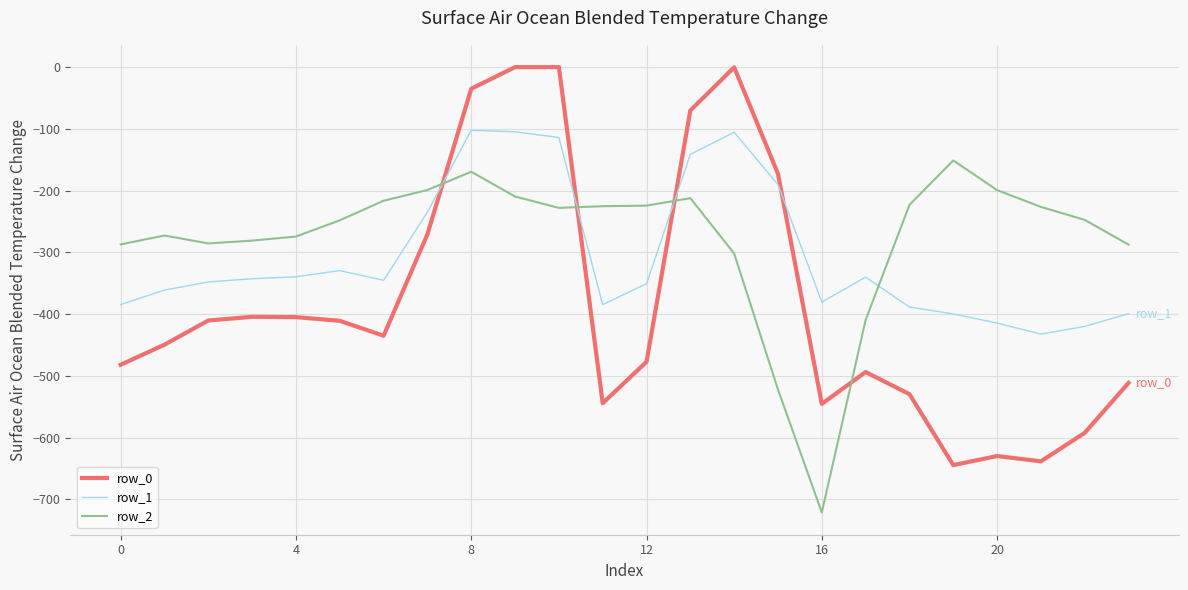

Rank the series by their average value, from highest to lowest.

row_2, row_1, row_0